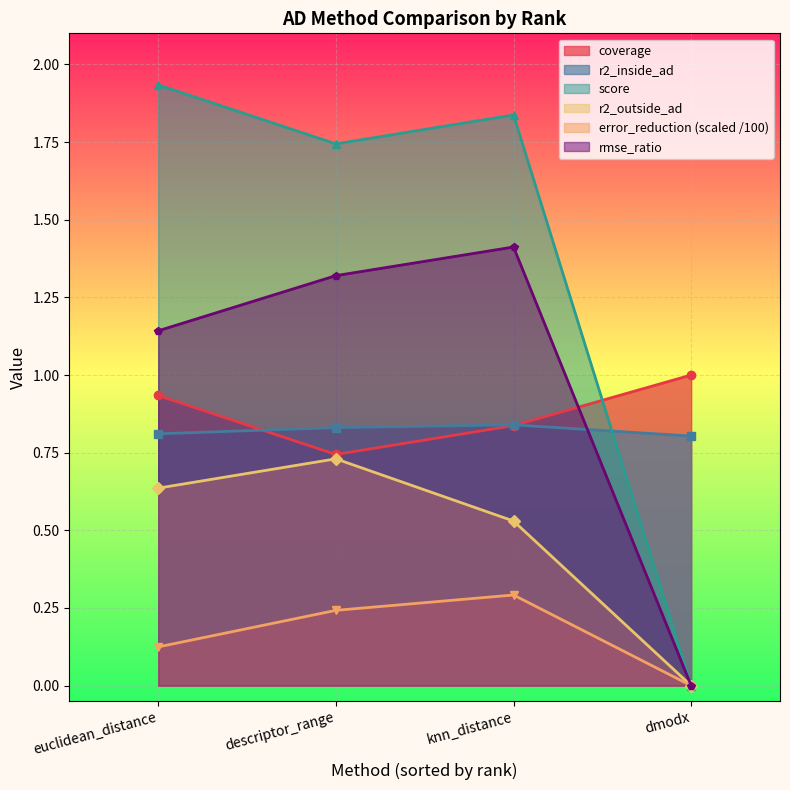

Which series has the largest range (max minus min)?

score